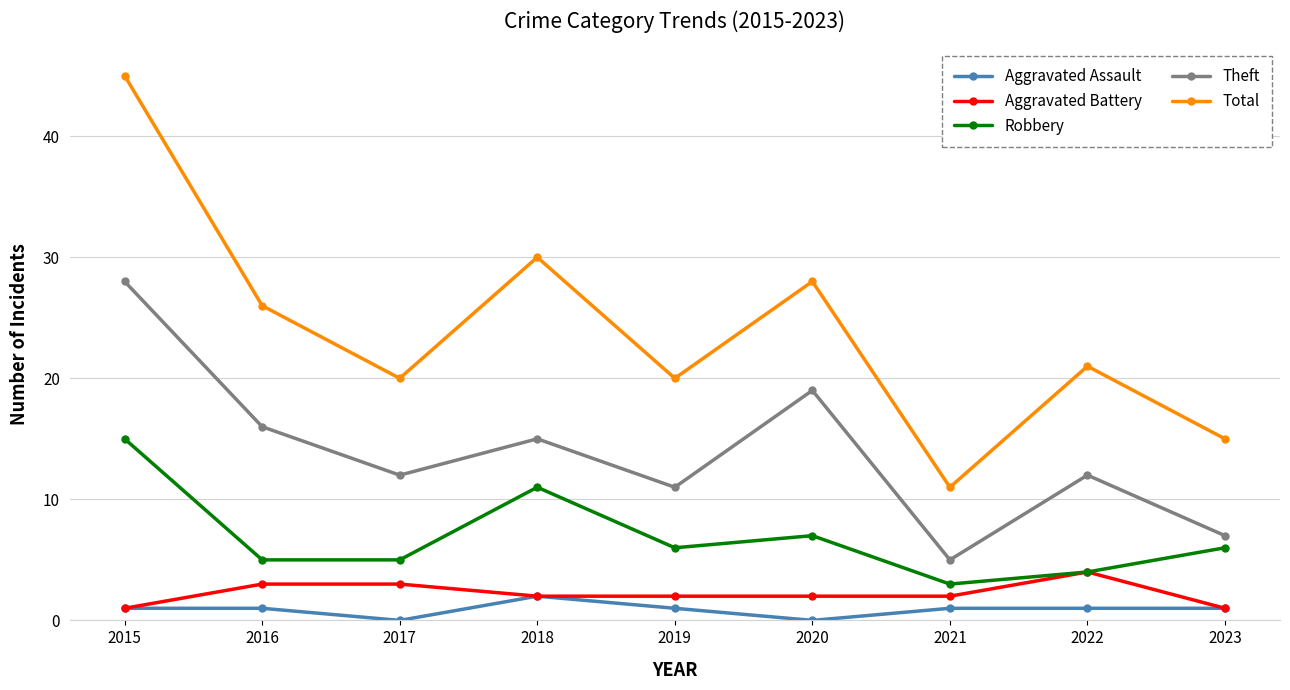

Reading left to right, what are all the values shown in this chart?

Aggravated Assault: 1	1	0	2	1	0	1	1	1
Aggravated Battery: 1	3	3	2	2	2	2	4	1
Robbery: 15	5	5	11	6	7	3	4	6
Theft: 28	16	12	15	11	19	5	12	7
Total: 45	26	20	30	20	28	11	21	15